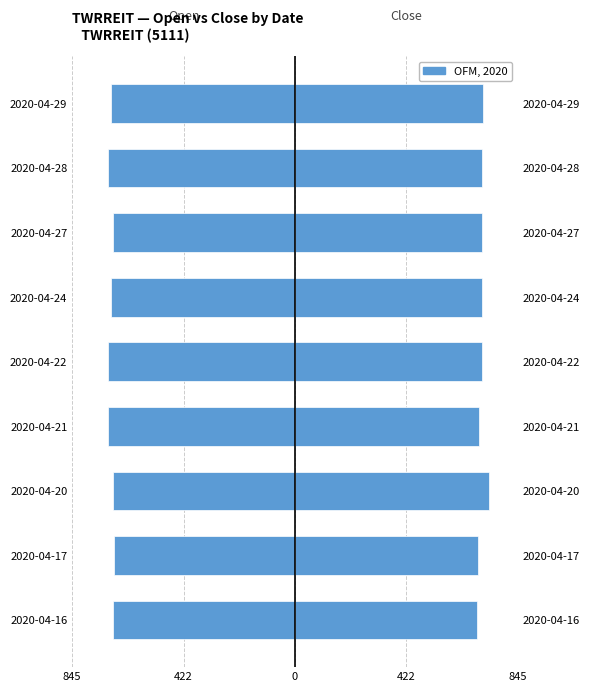

How many close values are between 700 and 710?

5